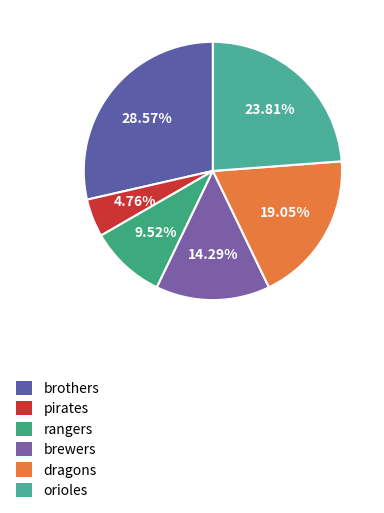

To the nearest percent, what is the combined percentage of rangers and dragons?

29%